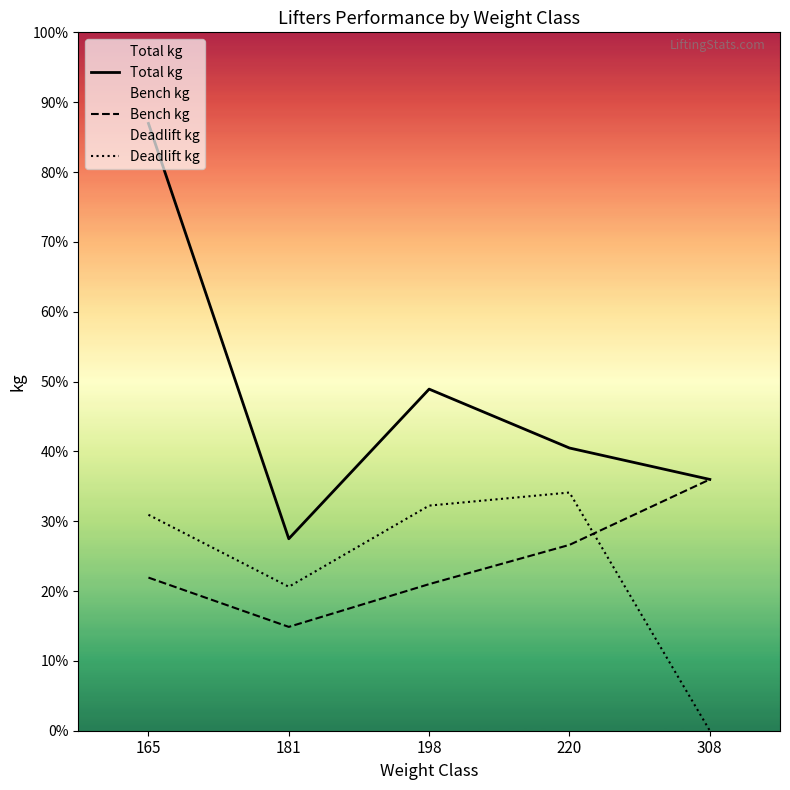

Is it true that Total kg equals 366.5 at 165?

False